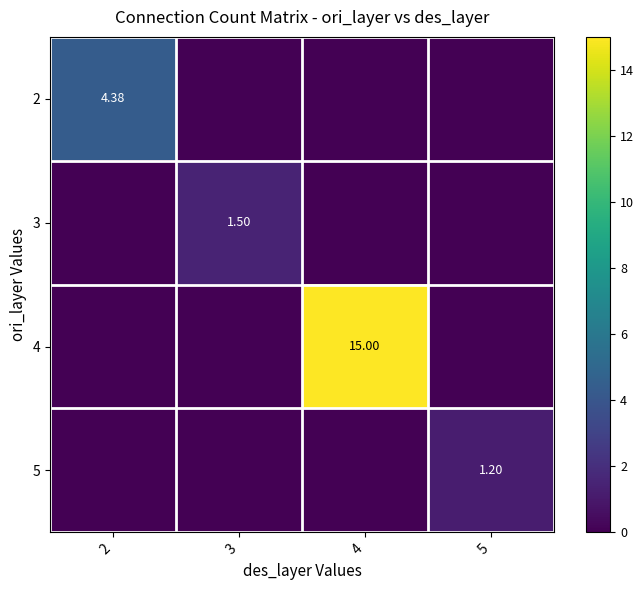

Is the value of 5 at 5 greater than the value of 4 at 4?

No